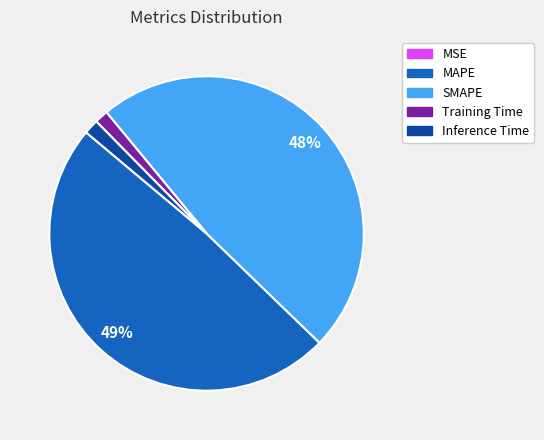

Does MAPE account for over 50% of the chart?

No